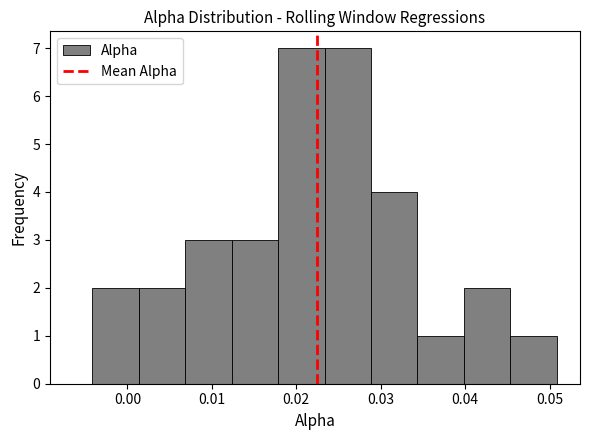

What is the height of the bar covering 0.023 to 0.029 on the x-axis? Neither the bar edges nor the heights are printed on the chart, so give them approximately, as read against the axes.

7